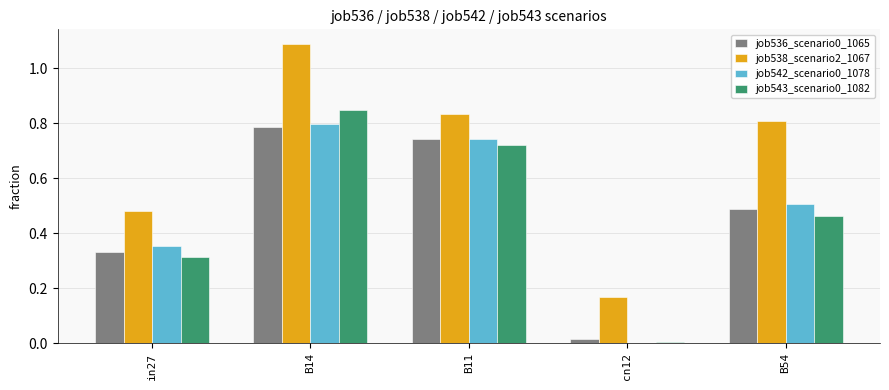

Is it true that job536_scenario0_1065 equals 1.2 at B11?

False